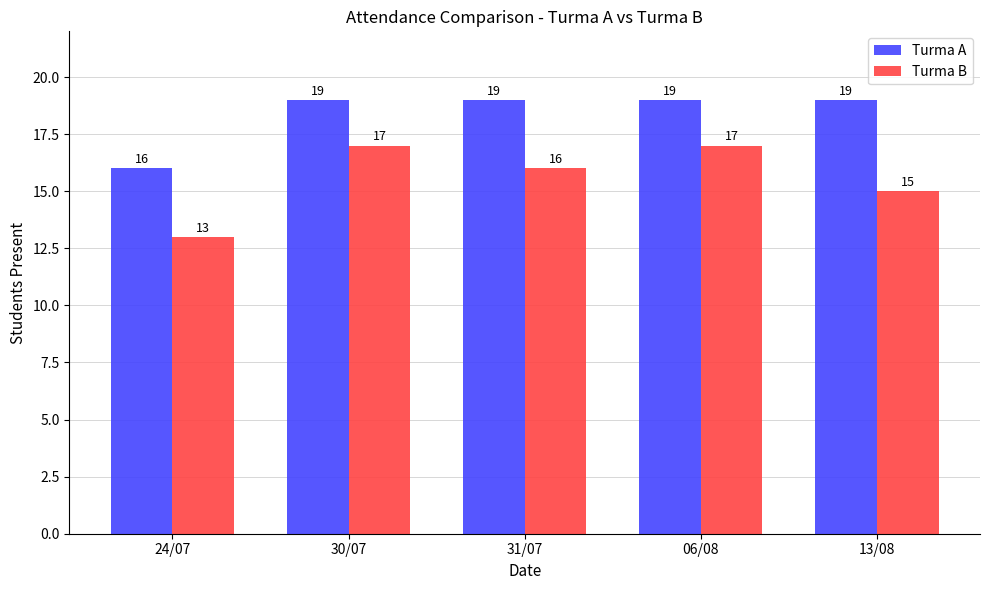

What is the label of the 4th bar from the left?

06/08